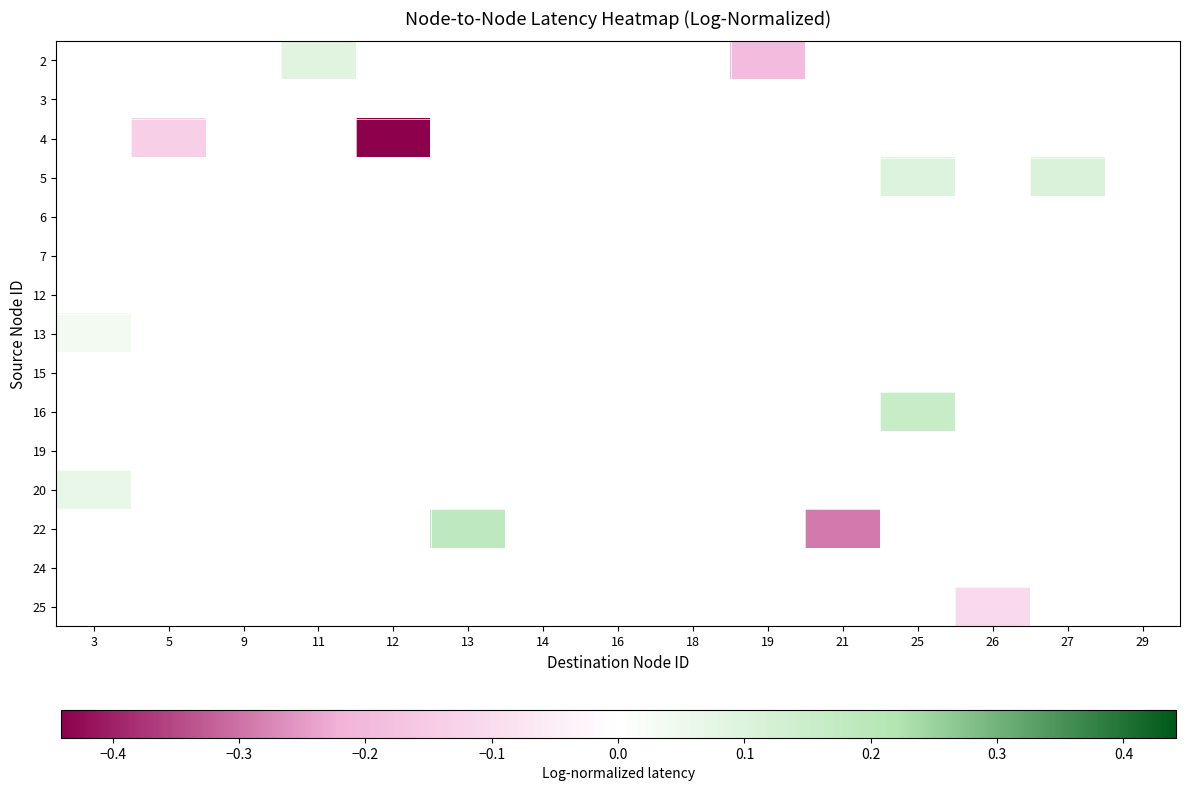

Which category has the lowest value across all series?

12